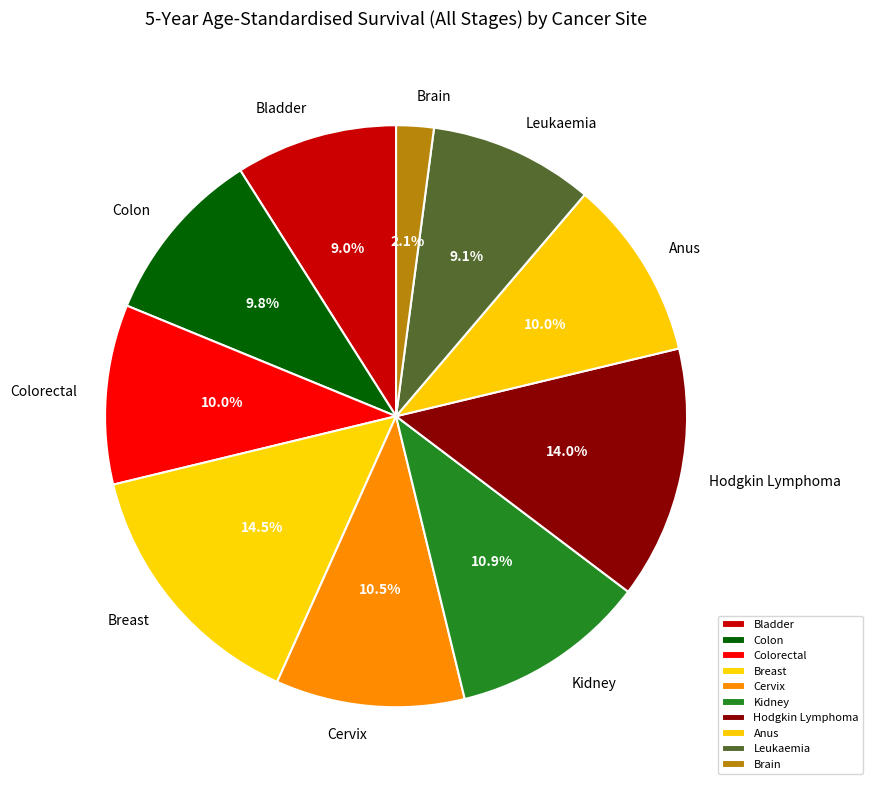

What portion of the pie excludes Brain?

97.9%